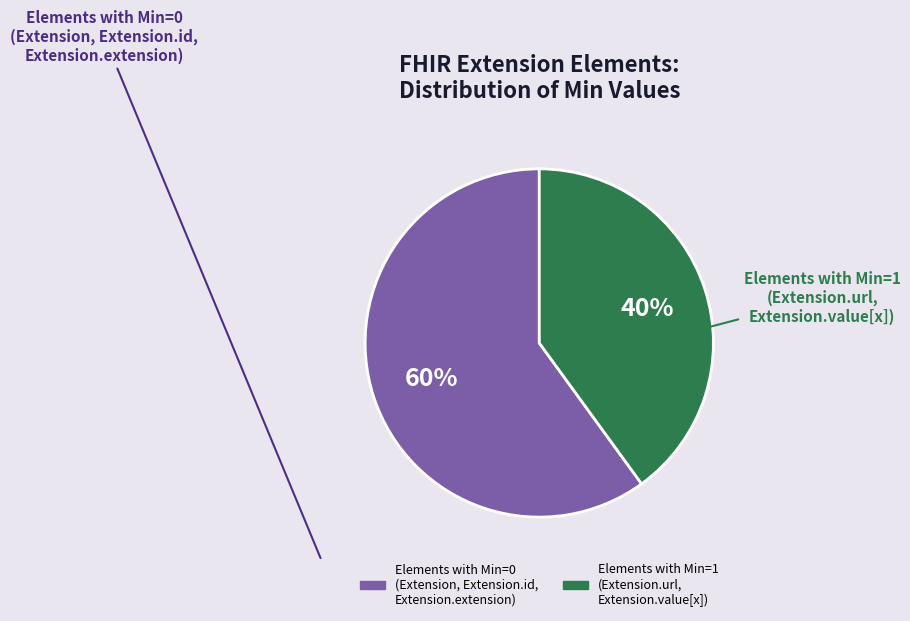

To the nearest percent, what is the average slice percentage?

50%